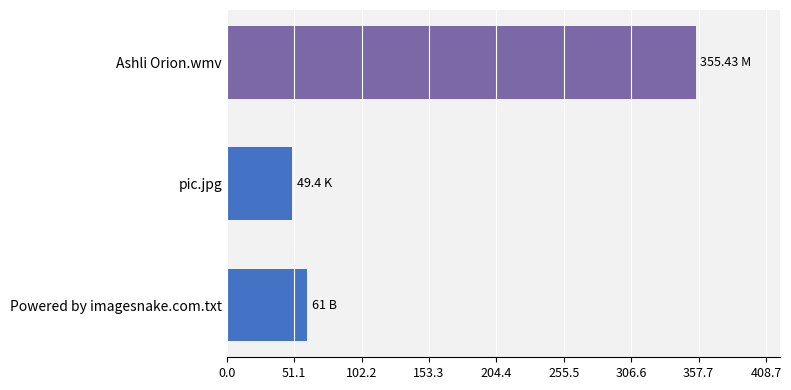

Where is the data nearest to the value 202?

Powered by imagesnake.com.txt